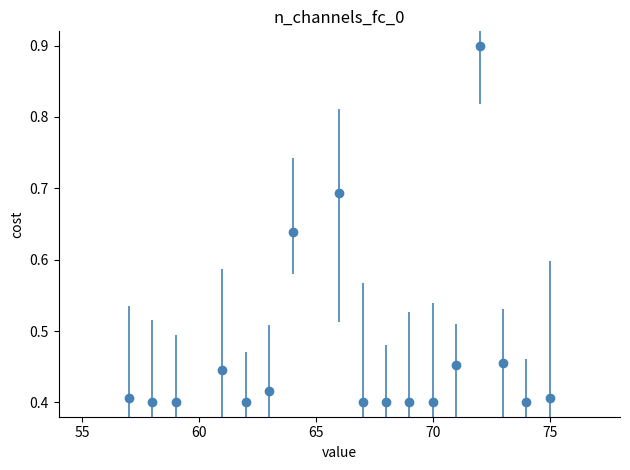

What is the sum of all values?

8.0